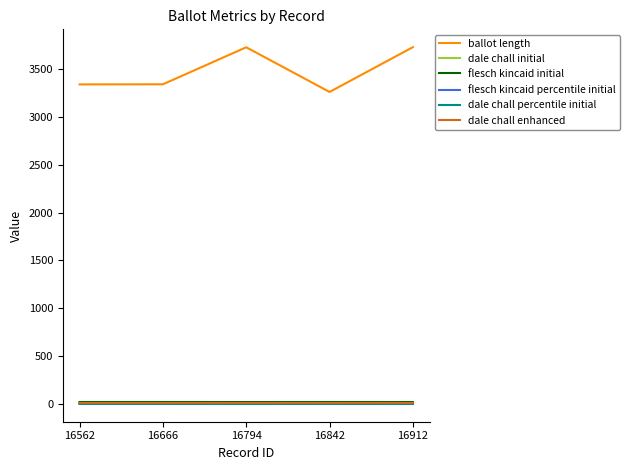

The flesch kincaid initial series shows 20.1 at 16562. True or false?

True